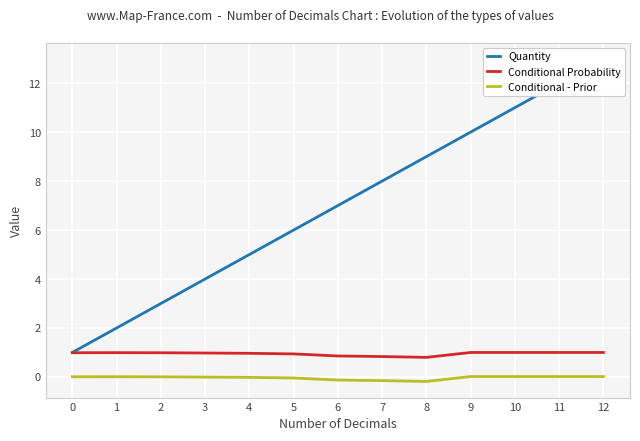

How many data points in Conditional - Prior are less than 0?

6